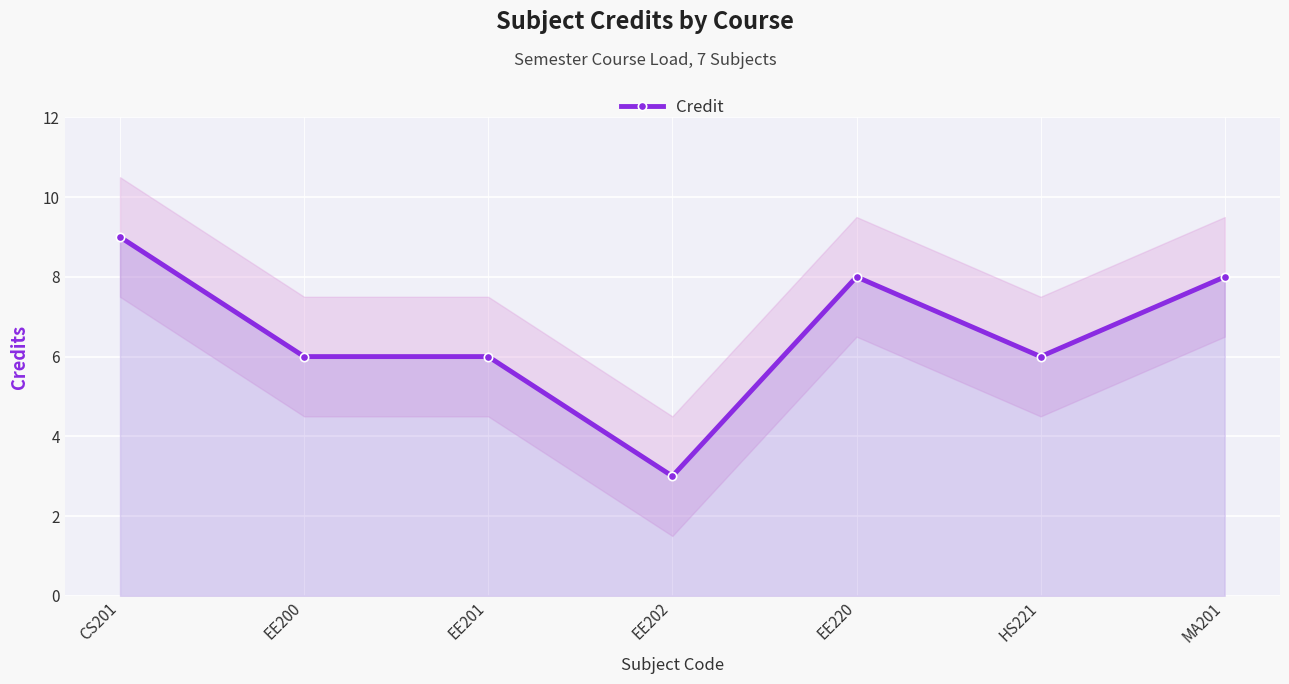

List the labels in order of value, largest first.

CS201, EE220, MA201, EE200, EE201, HS221, EE202